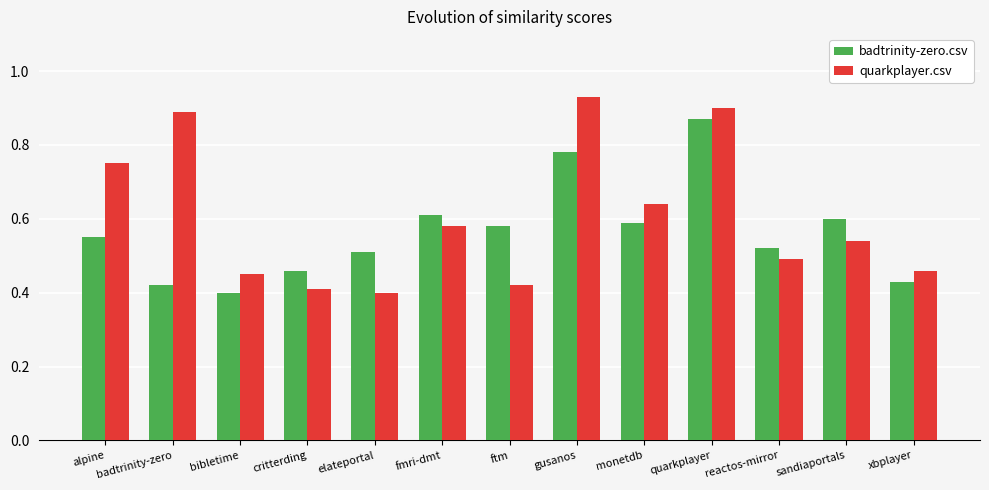

At how many categories does at least one series exceed 0?

13